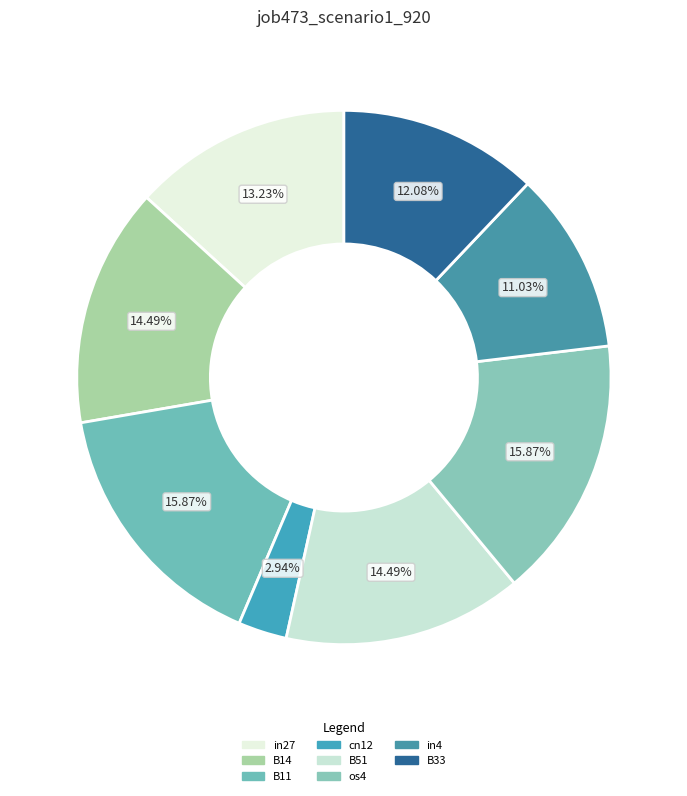

What portion of the pie excludes B51?

85.5%